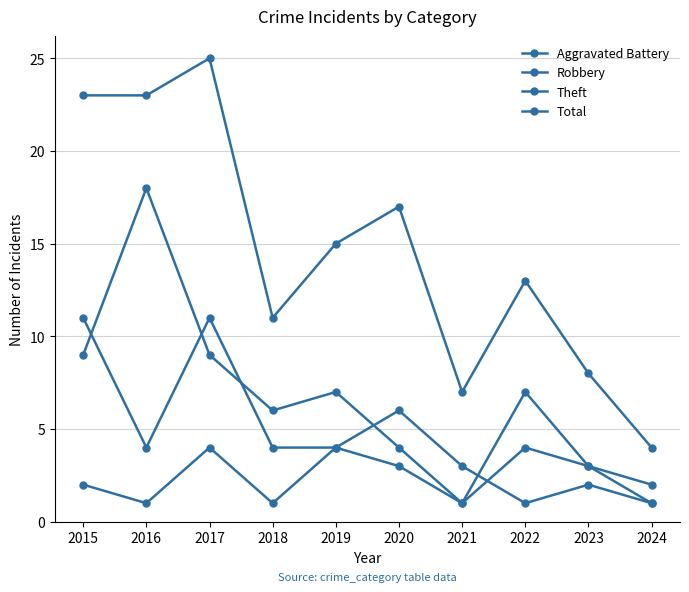

At which label is Aggravated Battery closest to 2?

2015